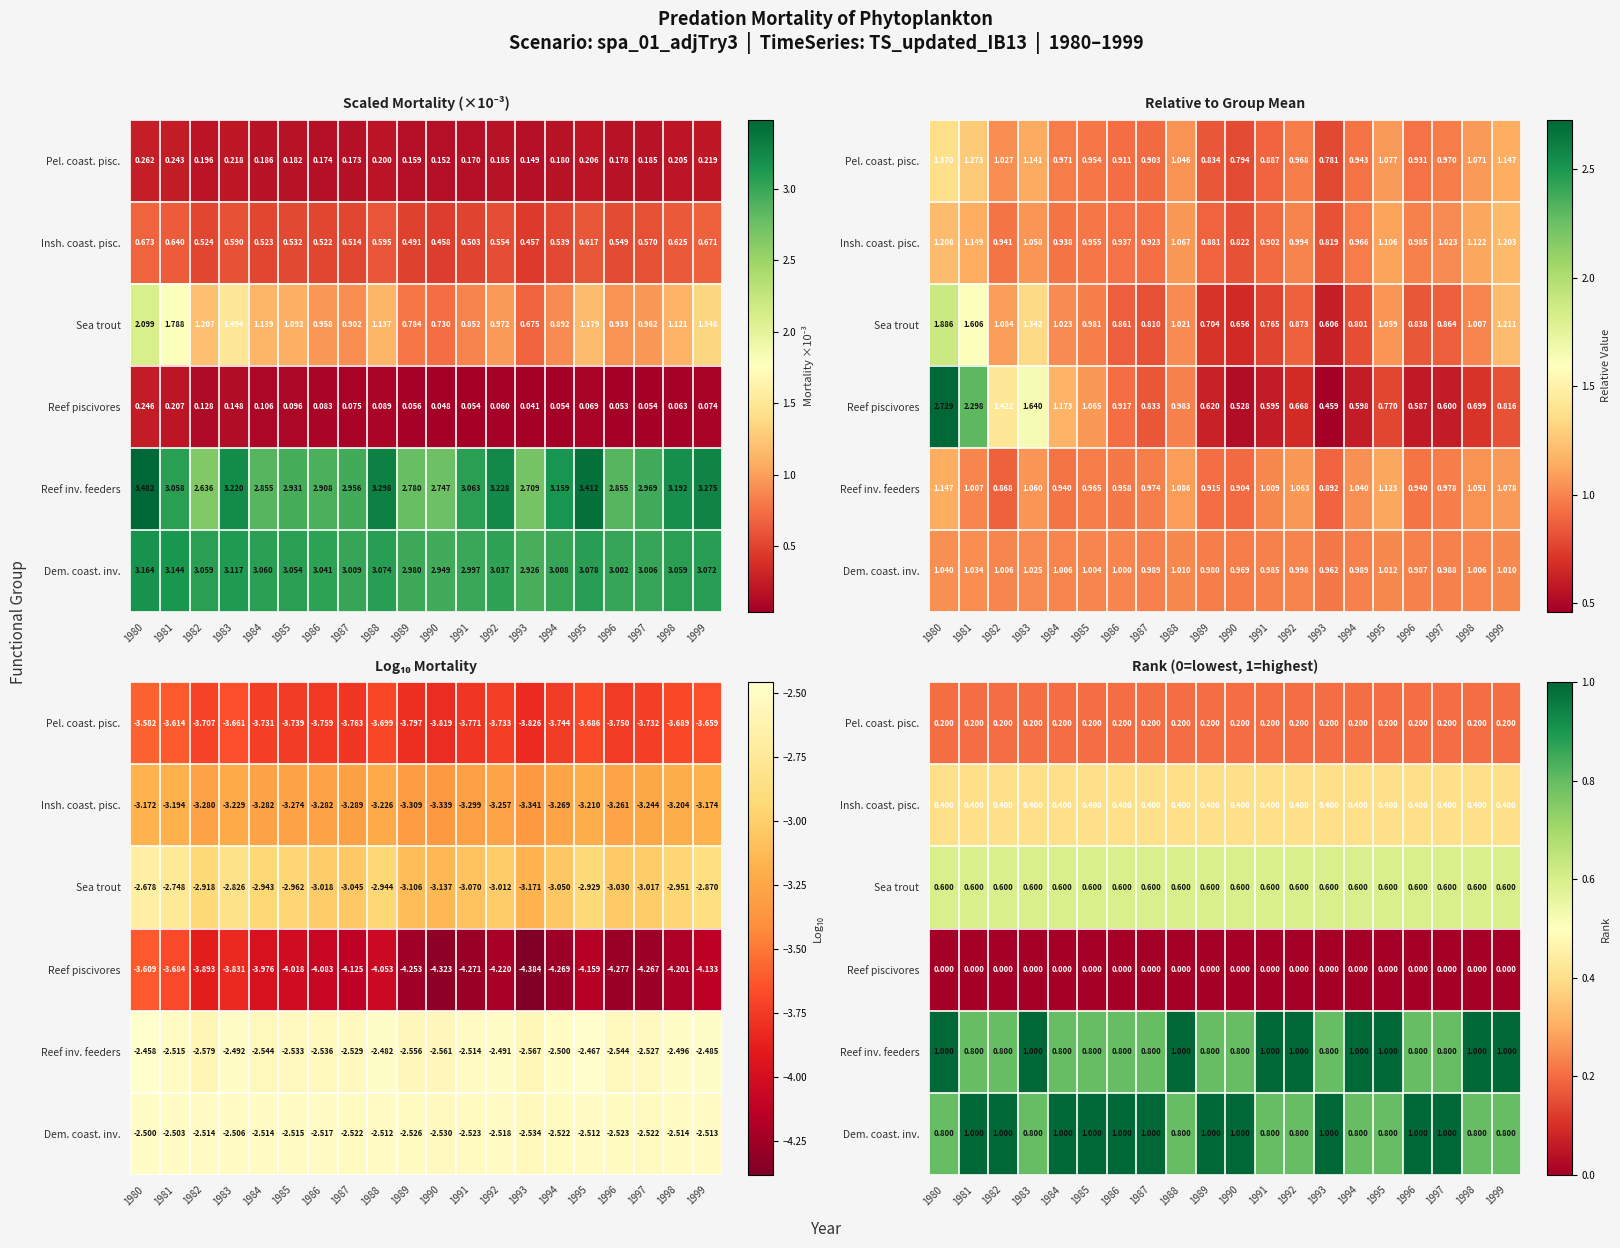

Rank the series by their maximum value, from highest to lowest.

Reef inv. feeders, Dem. coast. inv., Sea trout, Insh. coast. pisc., Pel. coast. pisc., Reef piscivores